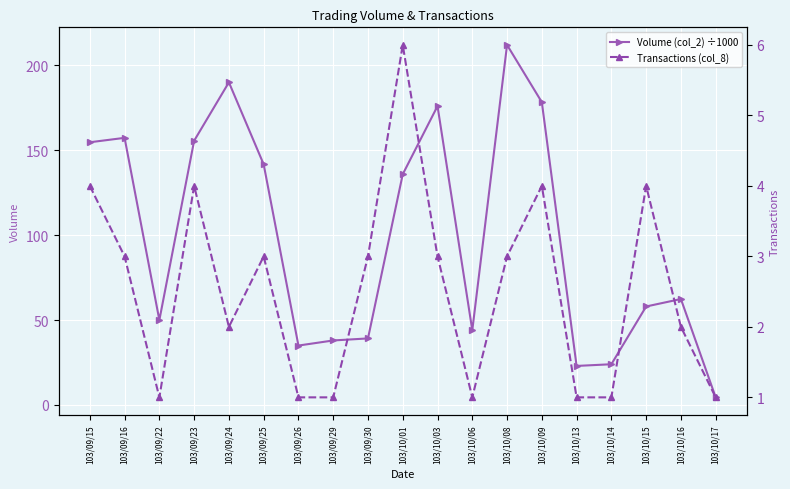

How many data points does each series have?

19